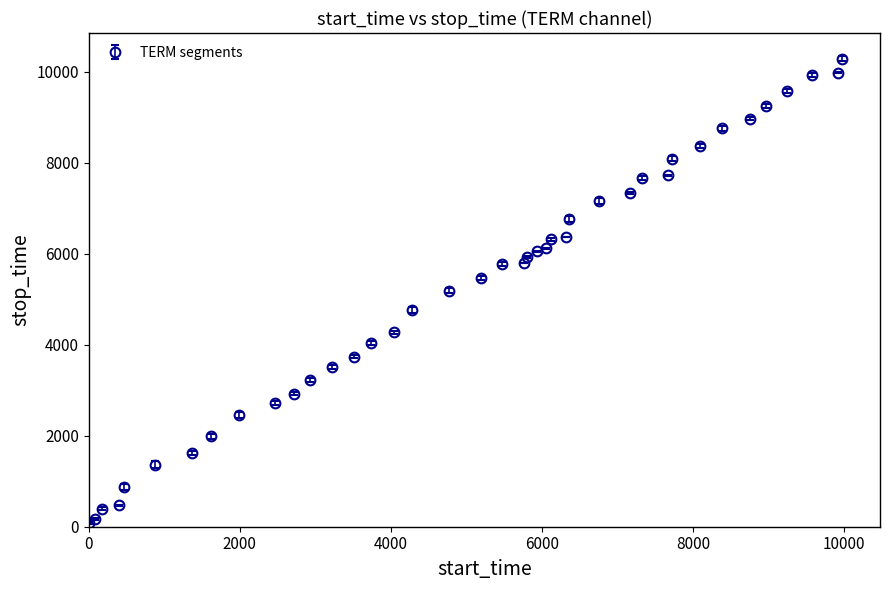

What is the greatest value displayed?

10293